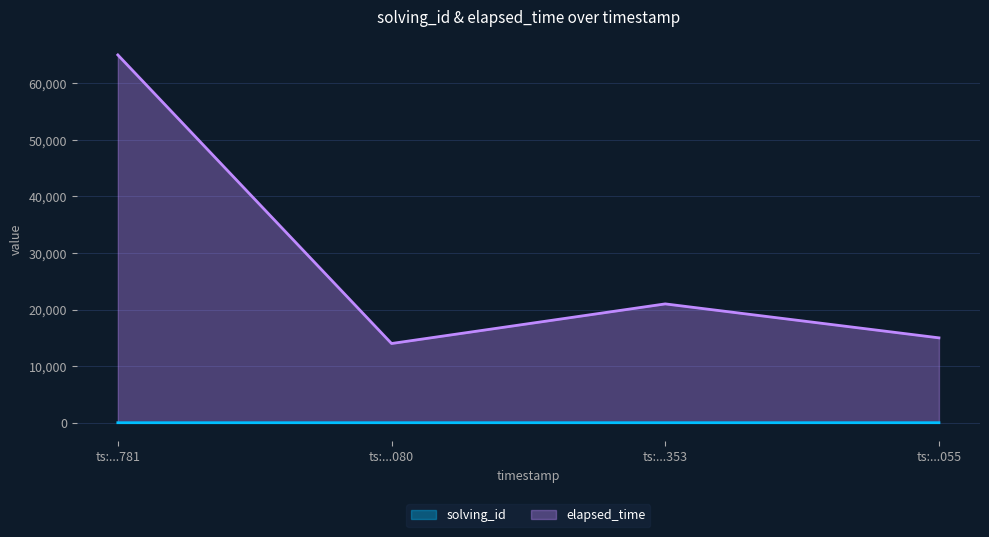

What are all the series names shown in the legend?

solving_id, elapsed_time